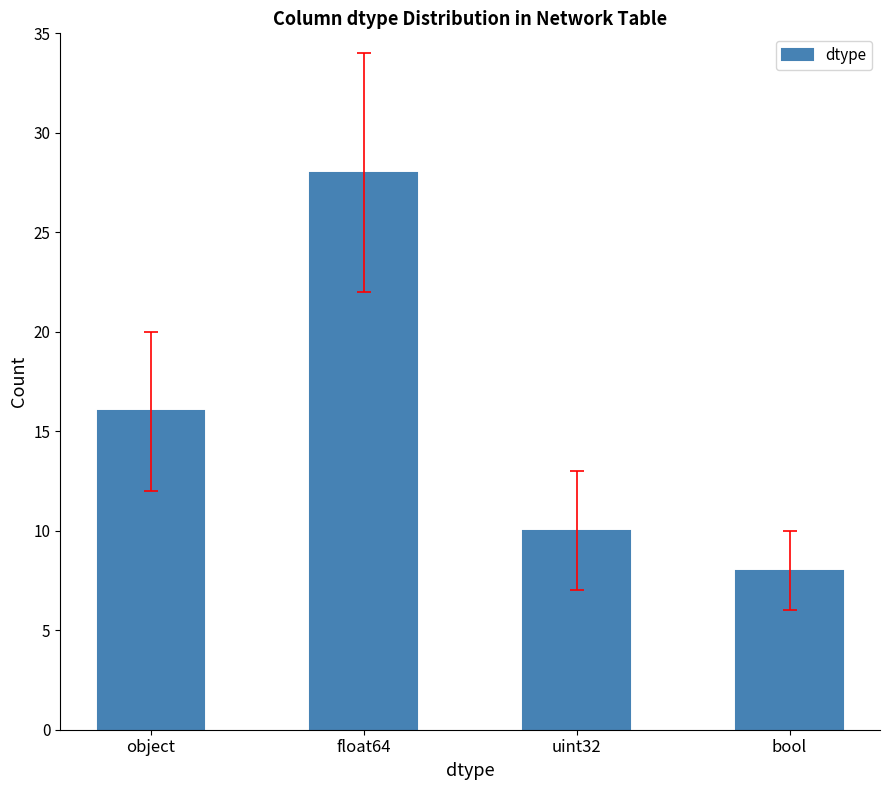

The chart shows a value of 39 at float64. True or false?

False